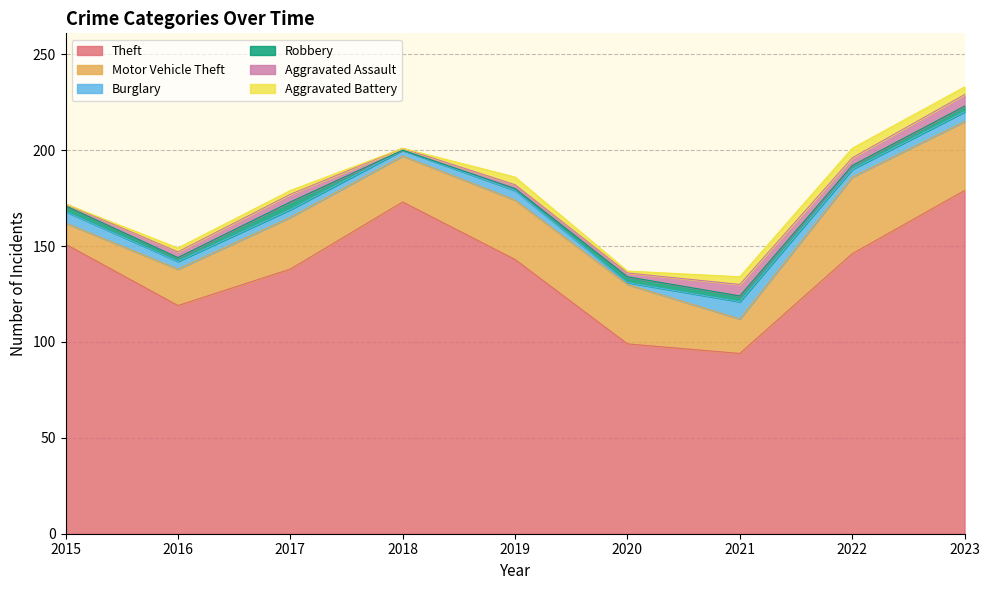

At how many categories does at least one series exceed 47?

9